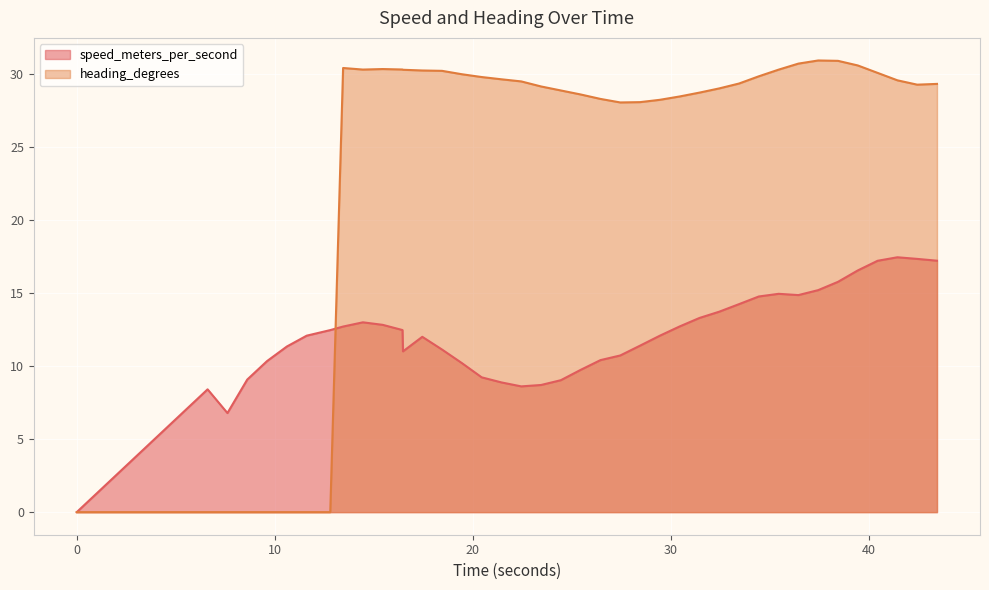

What is the value of the heading_degrees point at the 12th from the left?

30.3